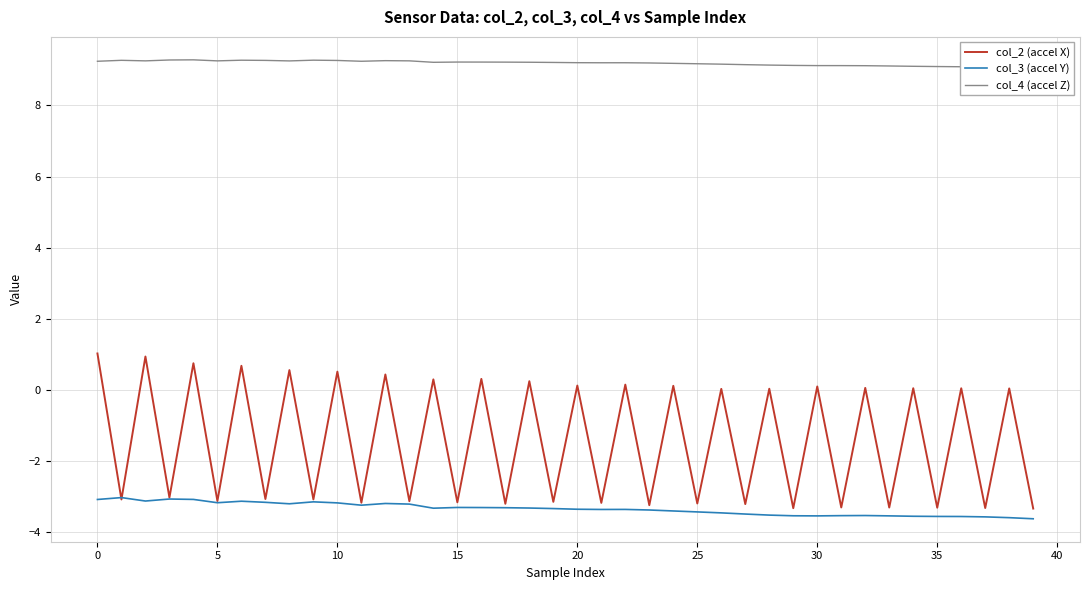

How many data points does each series have?

40